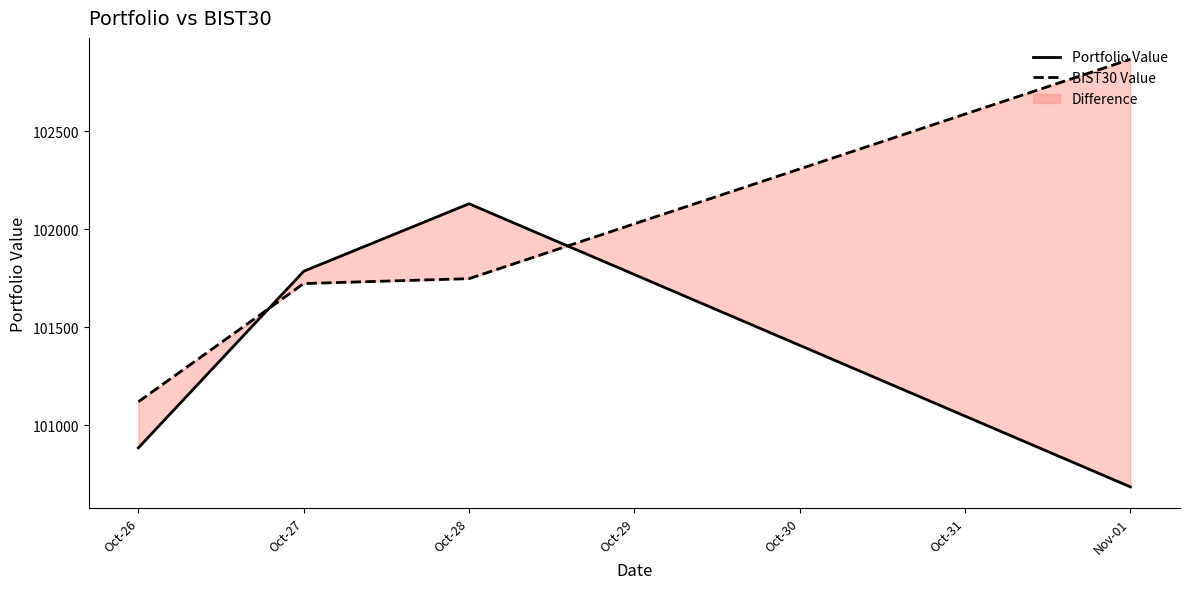

Reading left to right, extract all data points from this chart.

Portfolio Value: 100884.4	101785.8	102130.2	100685.2
BIST30 Value: 101119.7	101723.1	101747.9	102867.6